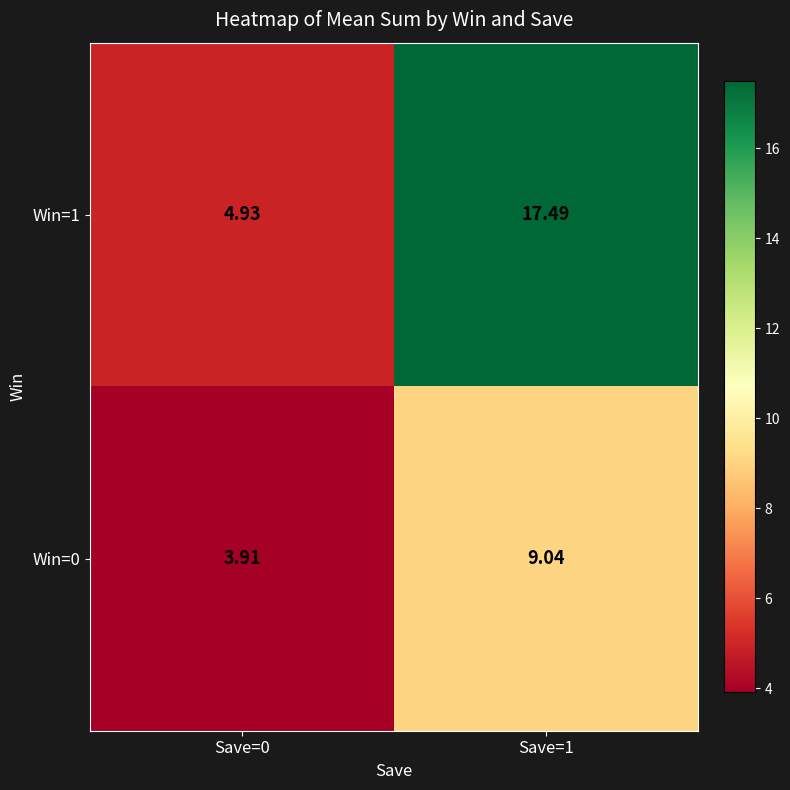

Is the value of Win=0 at Save=0 greater than the value of Win=1 at Save=1?

No